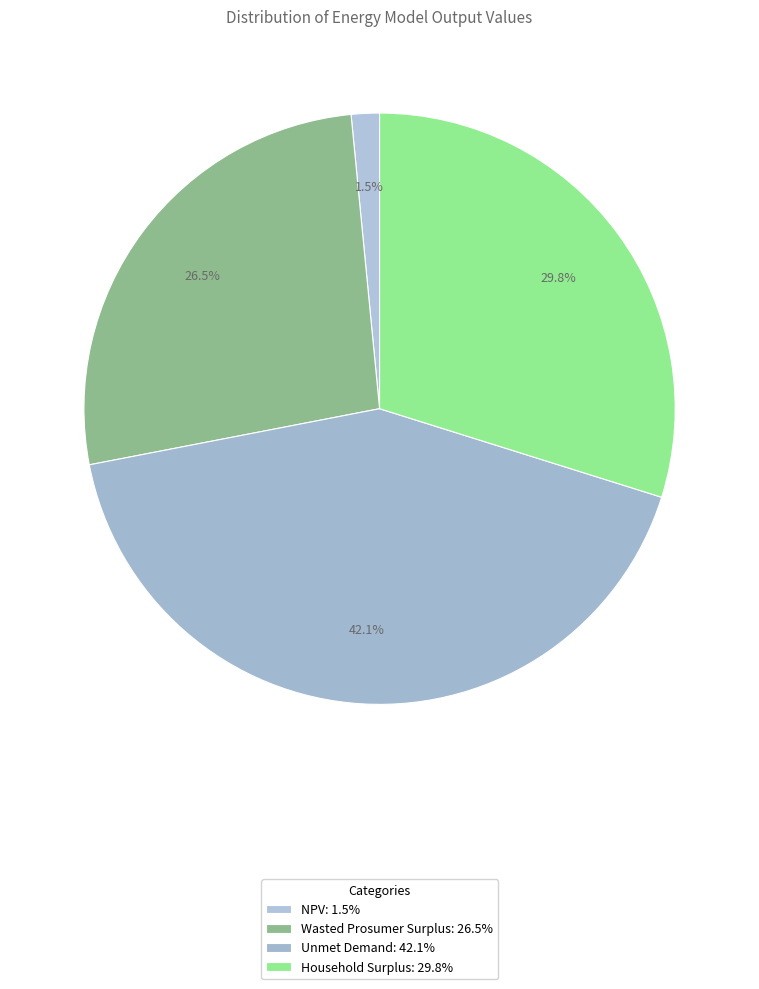

What is the ratio of the value at Household Surplus to the value at NPV?

19.4